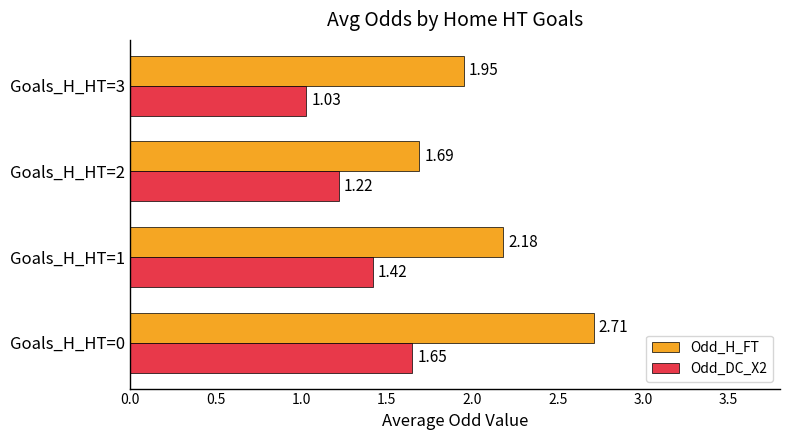

Which series has the widest spread of values?

Odd_H_FT